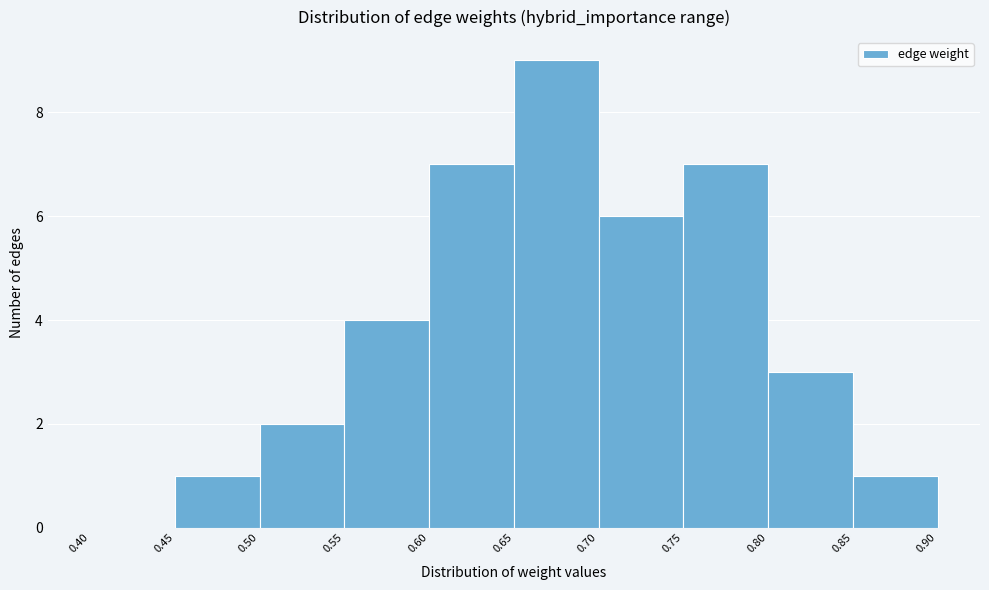

Which range on the x-axis has the tallest bar?

0.65 to 0.70